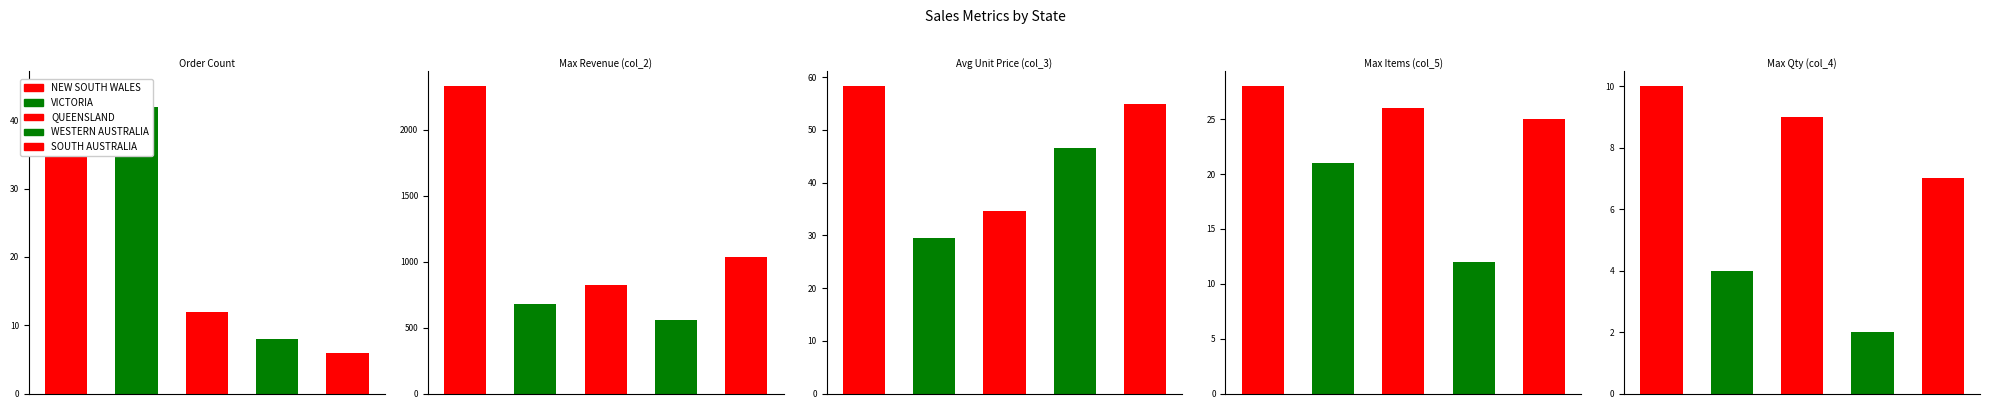

What is the difference between the VICTORIA values at 4 and 3?

17.0